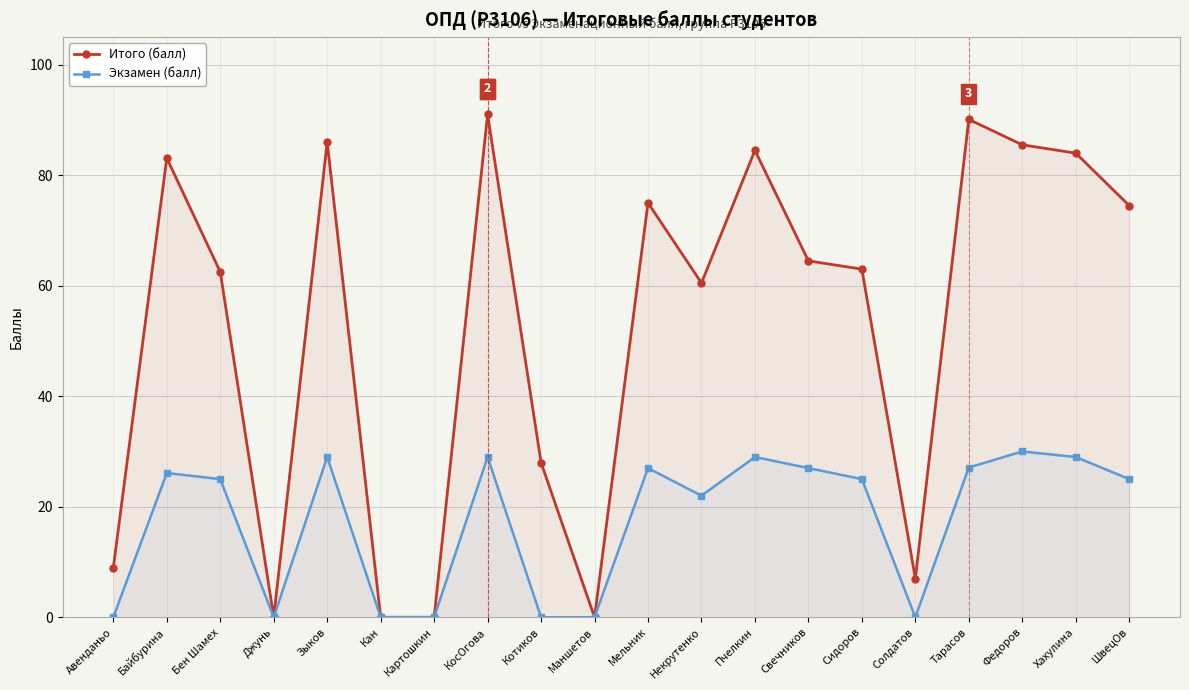

How many series are shown in this chart?

2